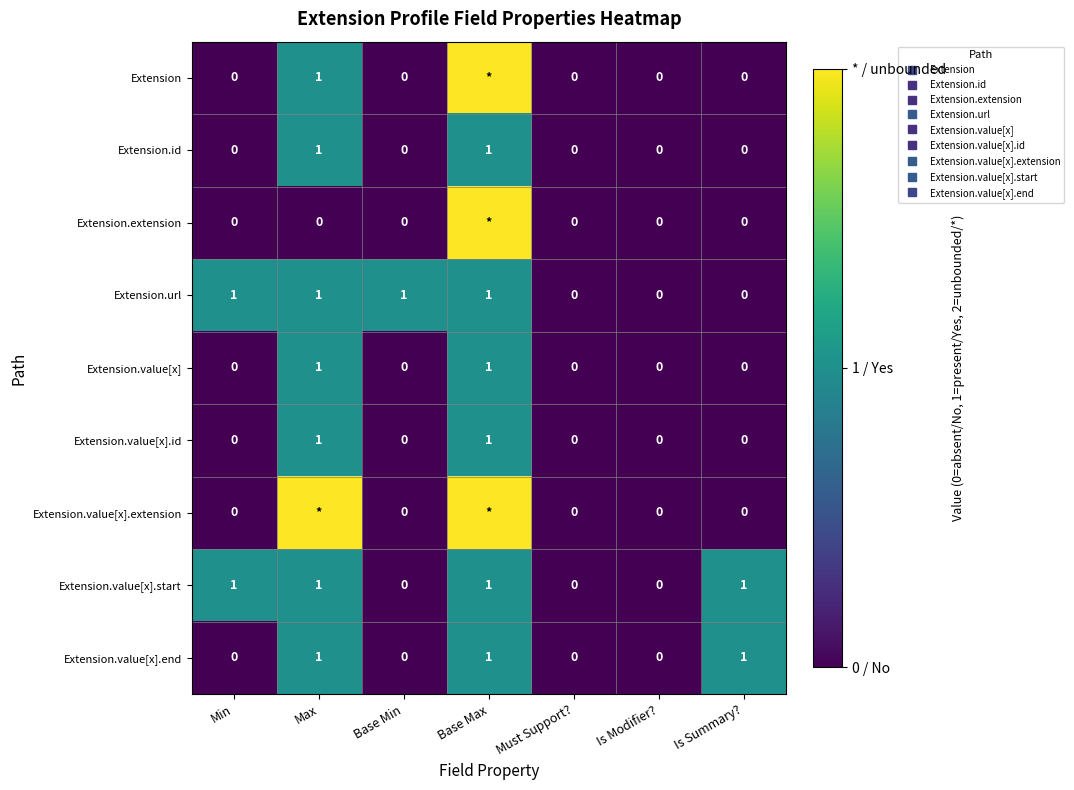

Is it true that Extension.id equals -1 at Is Summary??

False